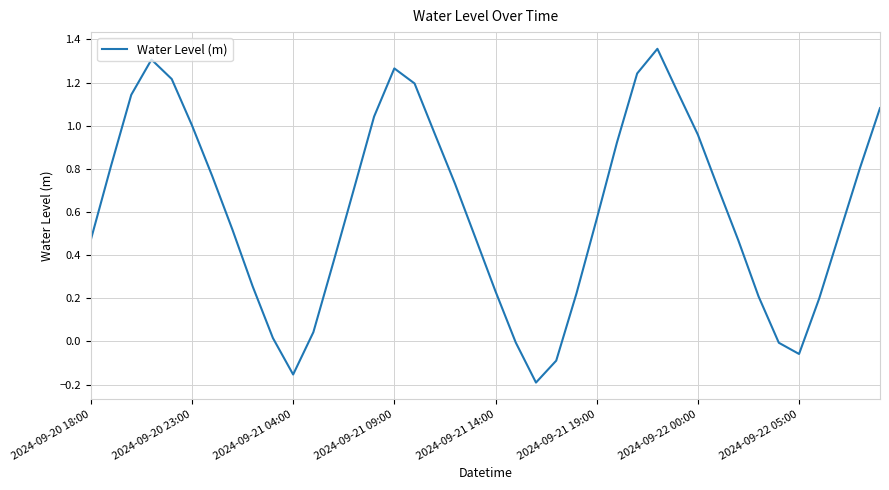

What is the difference between the maximum and minimum values?

1.5